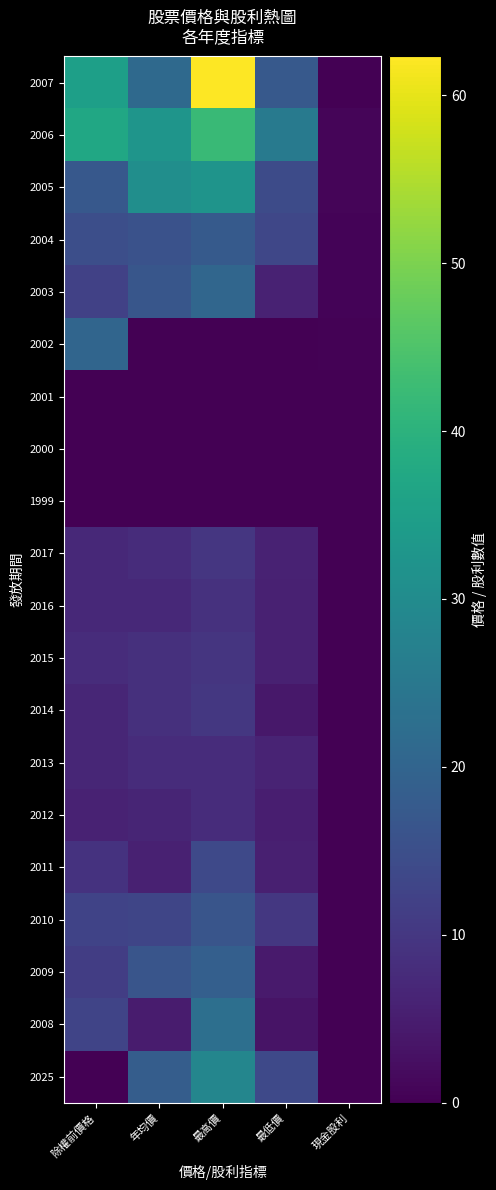

At 現金股利, list the series in order from largest to smallest.

2006, 2005, 2004, 2003, 2002, 2007, 2001, 2000, 1999, 2017, 2016, 2015, 2014, 2013, 2012, 2011, 2010, 2009, 2008, 2025